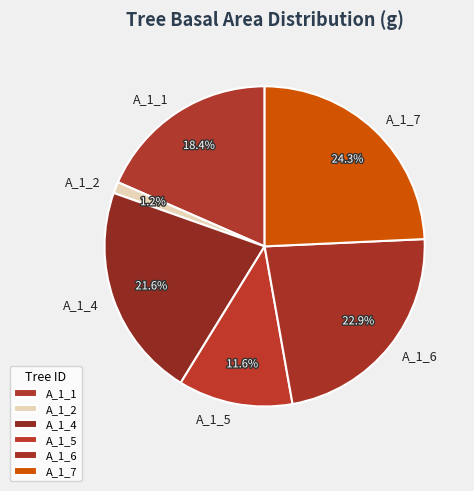

How much of the chart is everything except A_1_7?

75.7%